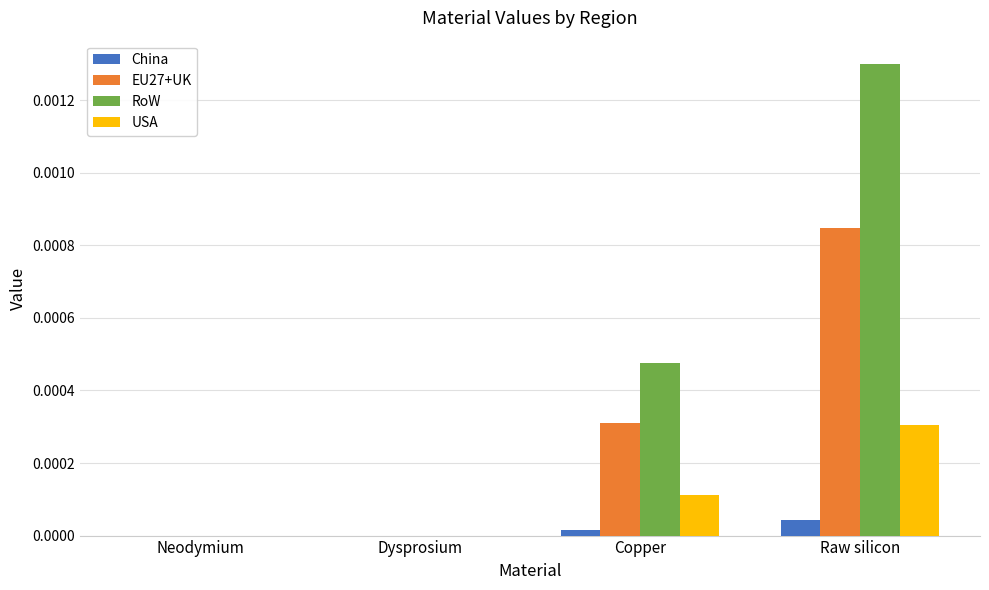

At which category is the sum across all series the highest?

Raw silicon